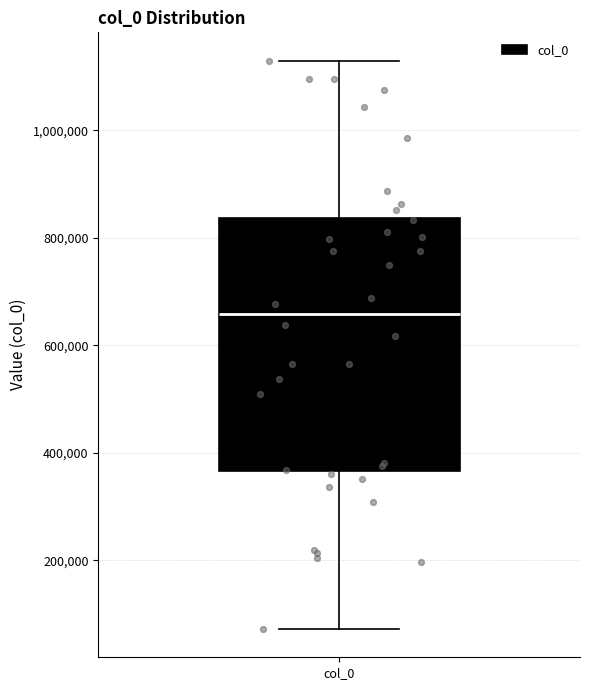

Transcribe this box plot: give where the median line is, the range the box spans, and where the two whiskers end, as read against the y-axis. The values are not printed on the chart, so give them approximately, as read against the axis.

median 660000, box 360000 to 840000, whiskers 80000 to 1120000